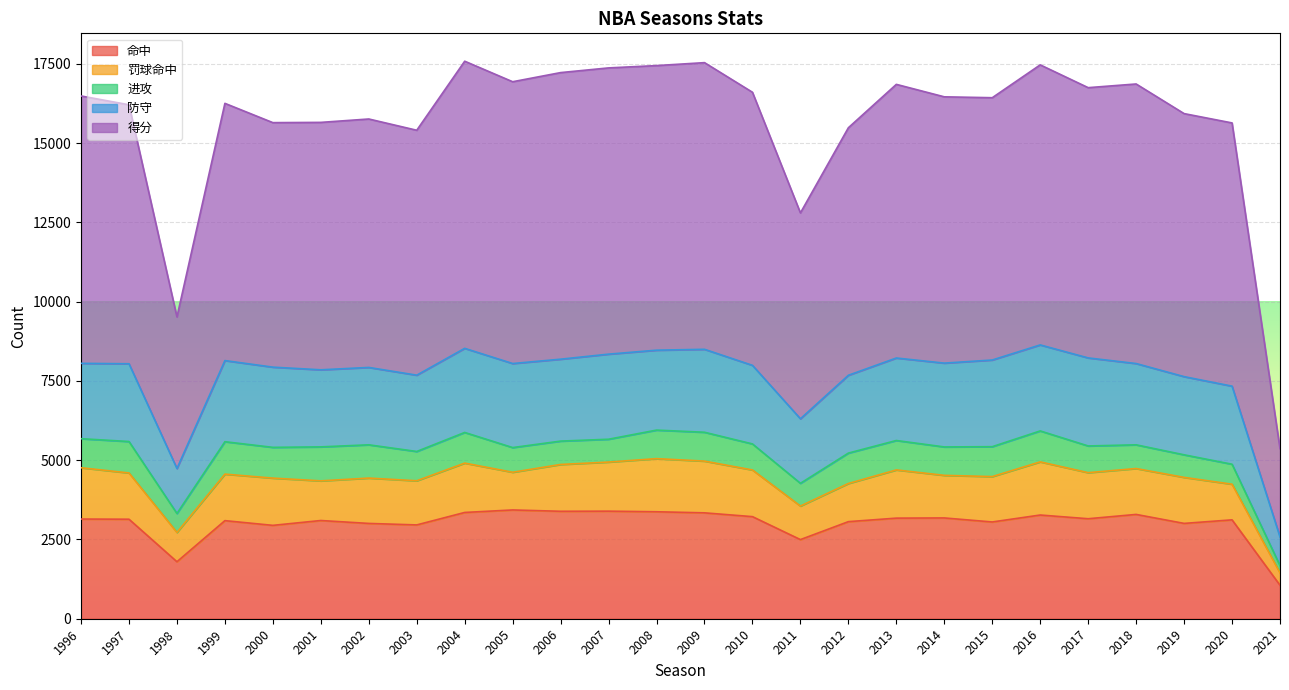

What is the maximum value for 命中?

3430